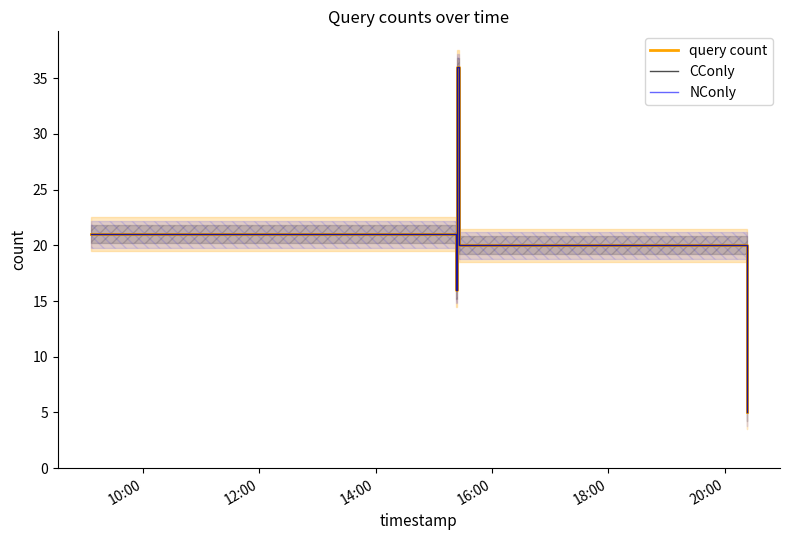

Which series has the largest range (max minus min)?

query count